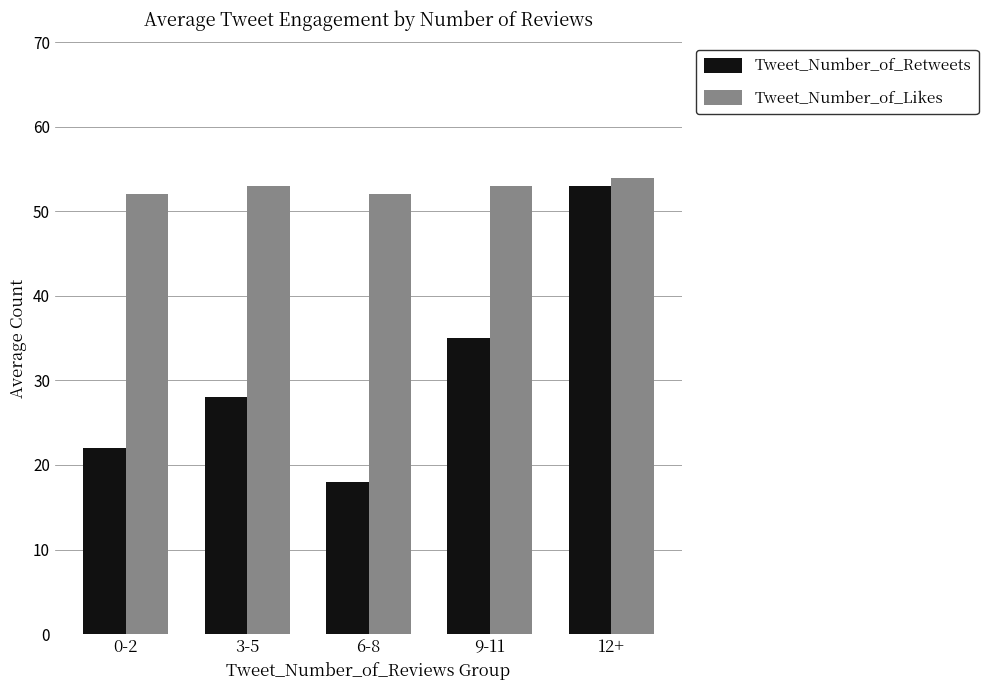

What is the sum of all Tweet_Number_of_Retweets values?

156